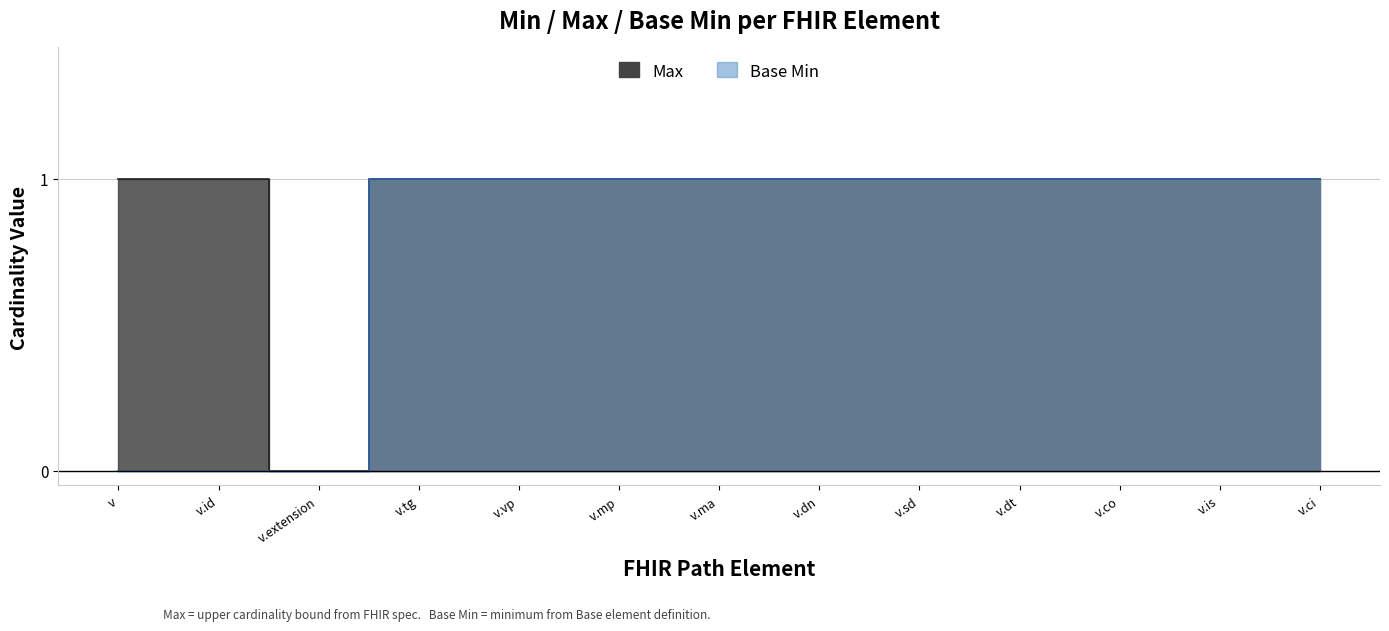

How many lines are shown in the chart?

2